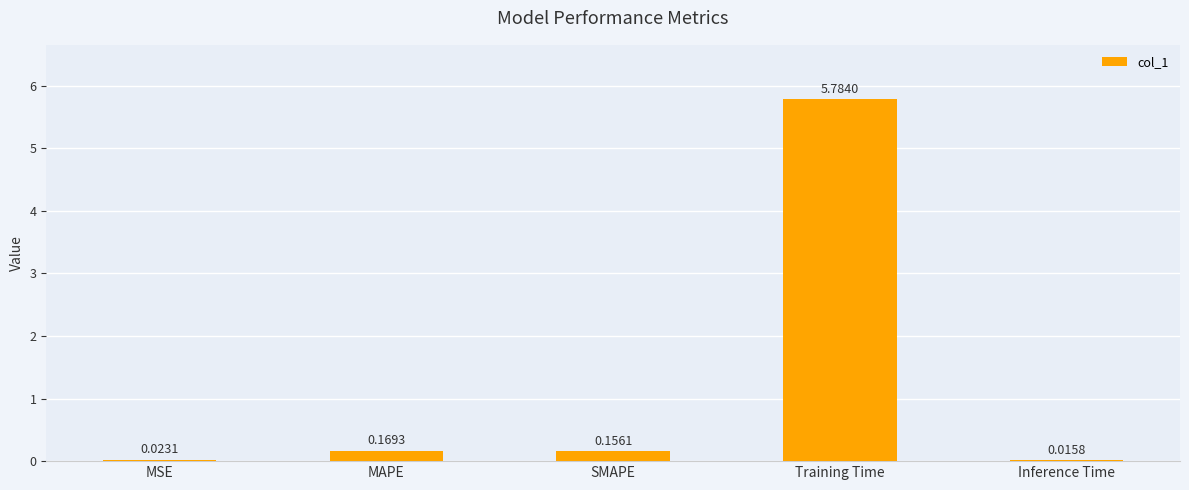

What is the sum of the values at Inference Time and Training Time?

5.8